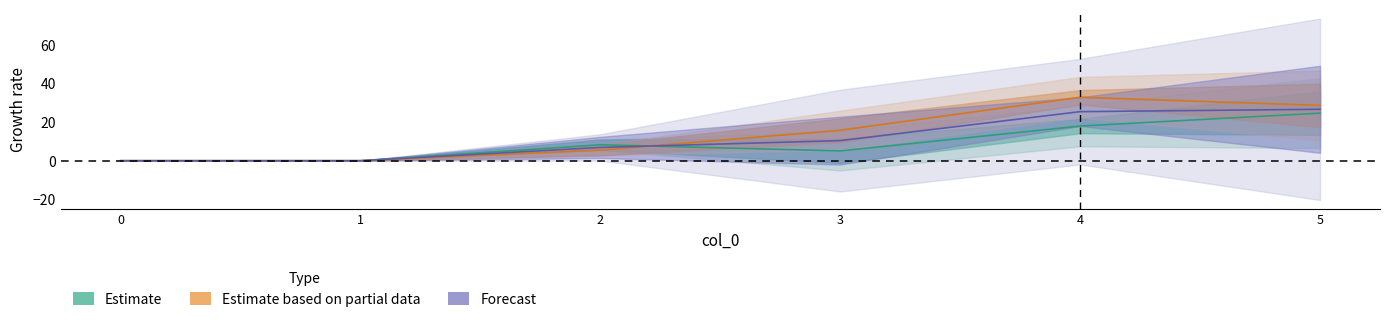

At which label does 1 first exceed 8?

2